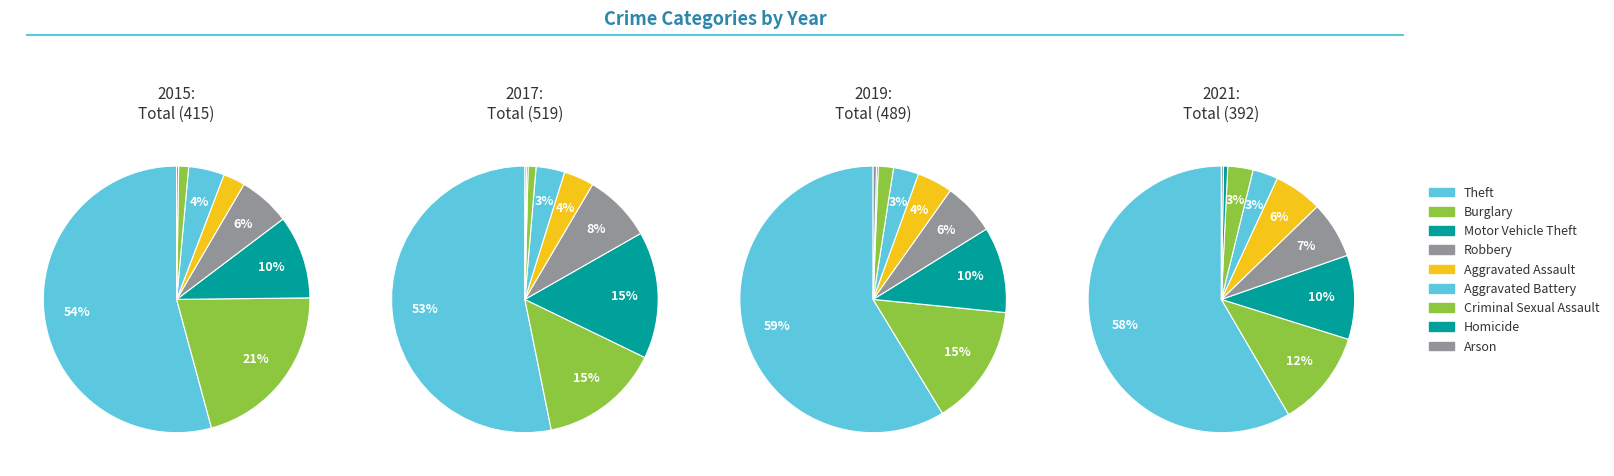

Is it true that Homicide is 0% of the pie?

True